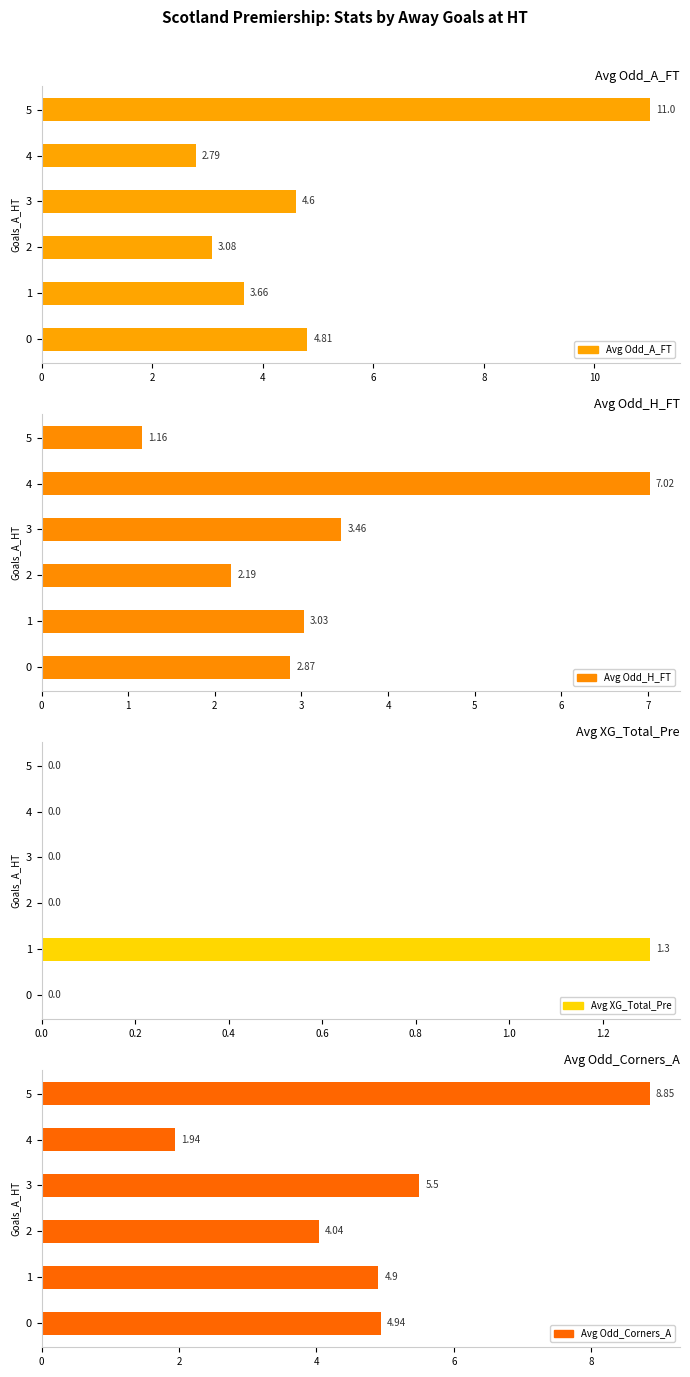

Which series changed the most between 1 and 5?

Avg Odd_A_FT